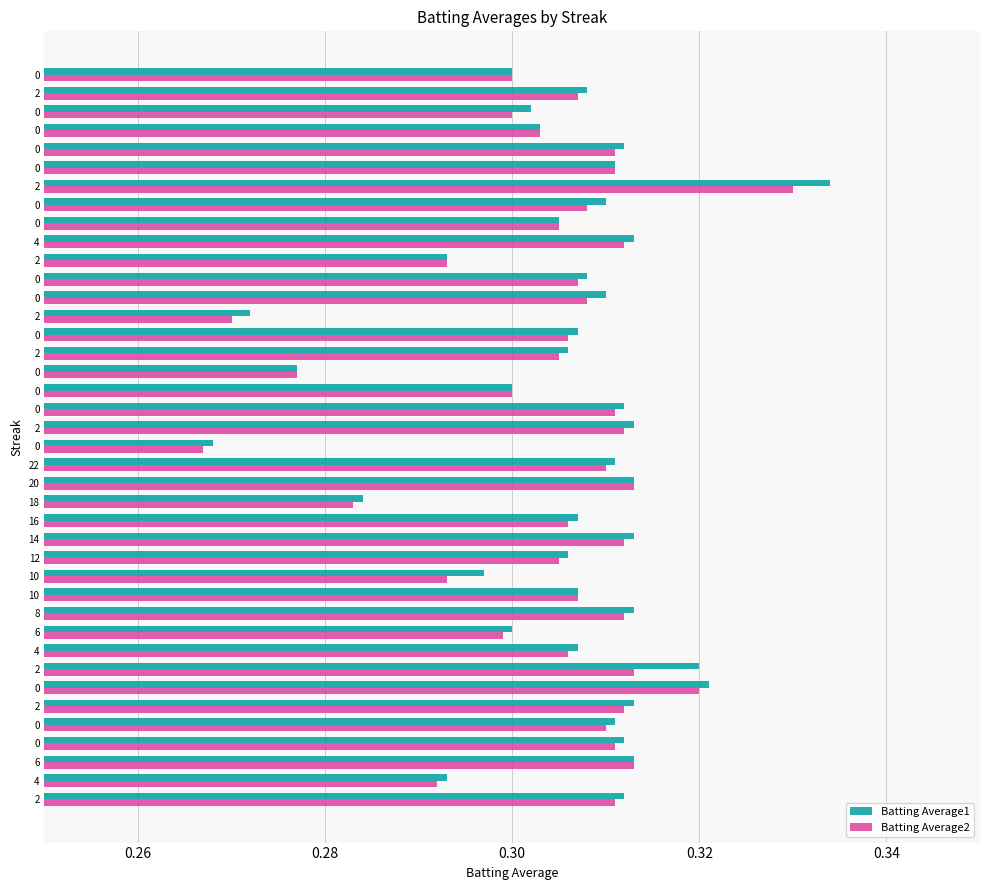

Is it true that Batting Average2 equals 0.5 at 8?

False